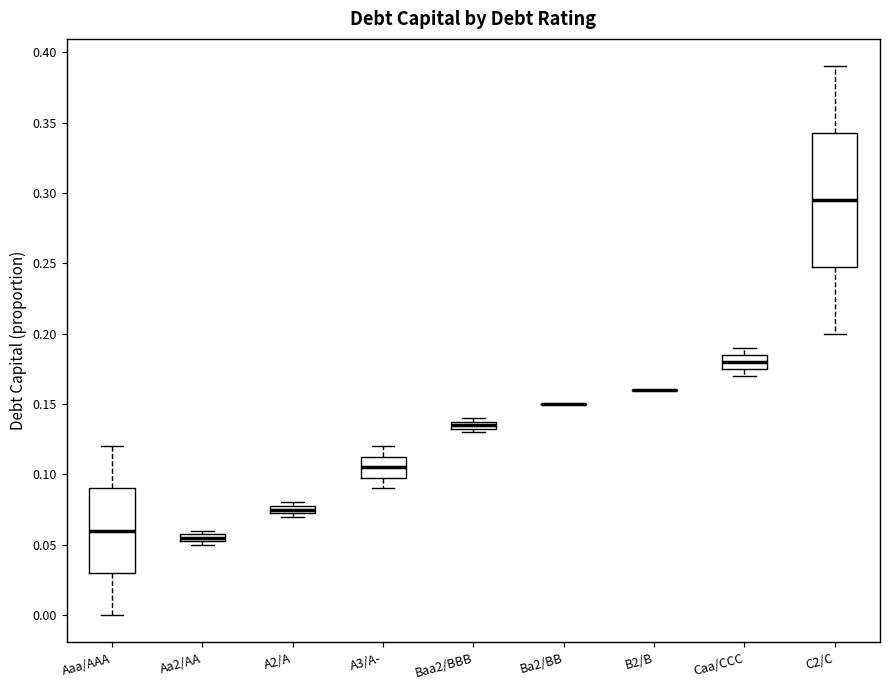

Where is the upper edge of the box for A3/A- on the y-axis? The values are not printed on the chart, so give them approximately, as read against the axis.

0.115